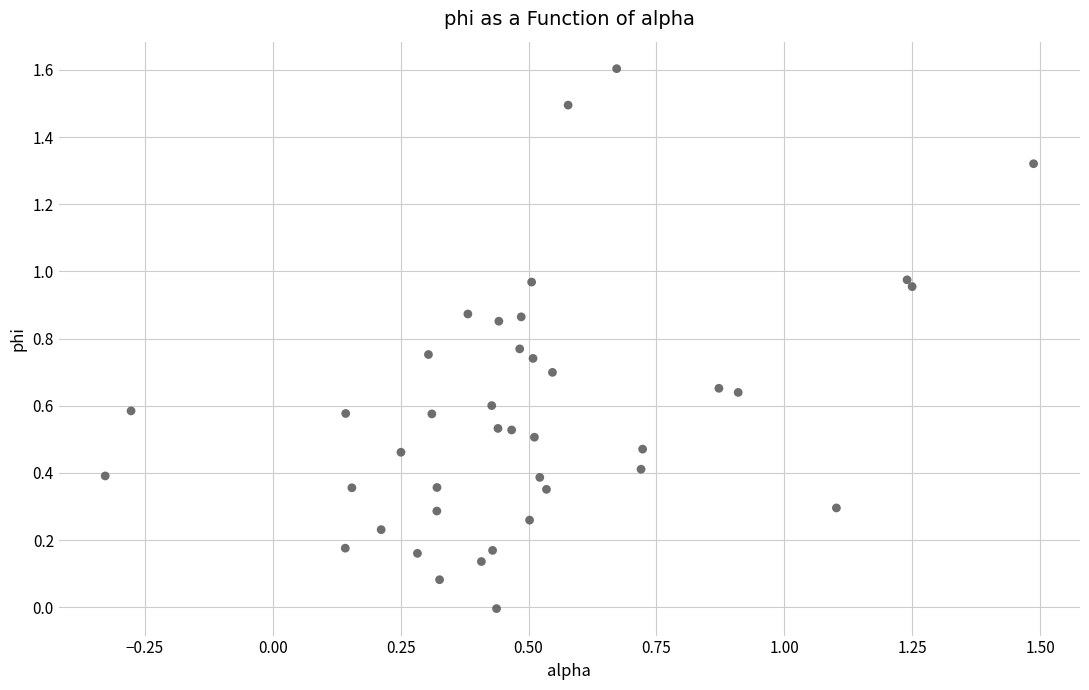

What is the range of X values (max minus min)?

1.8